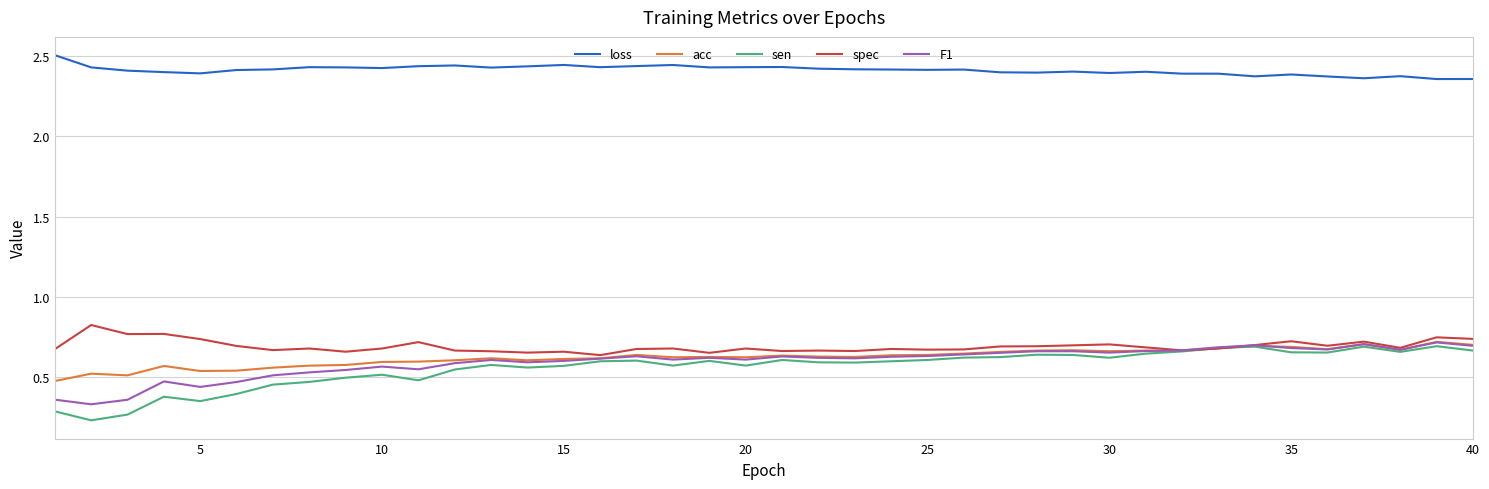

Which series has the largest range (max minus min)?

sen